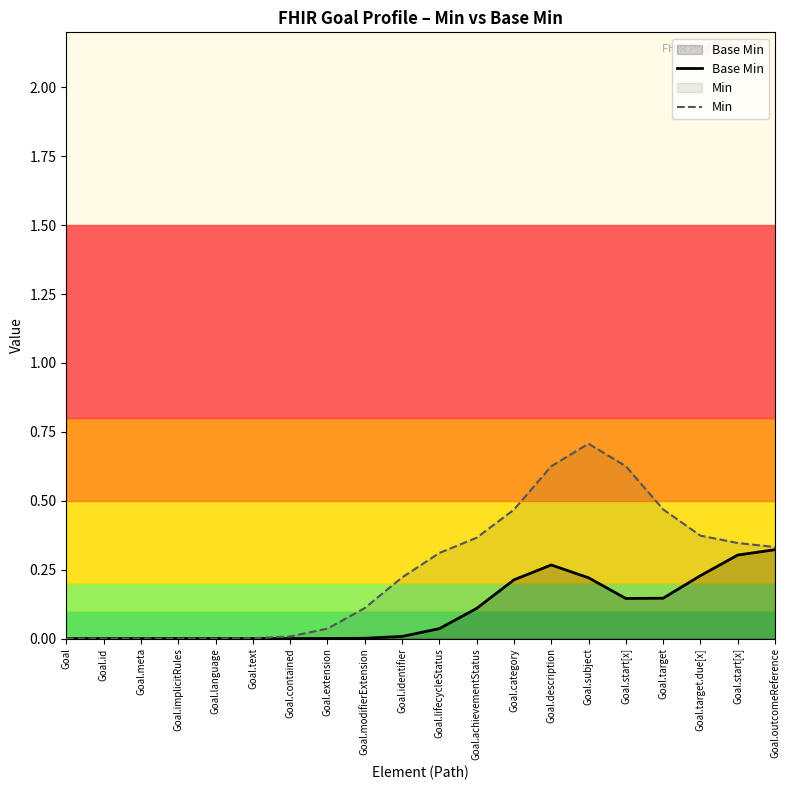

Which series has the widest spread of values?

Min